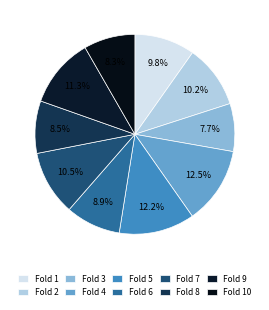

Rank the categories by value from lowest to highest.

3, 10, 8, 6, 1, 2, 7, 9, 5, 4